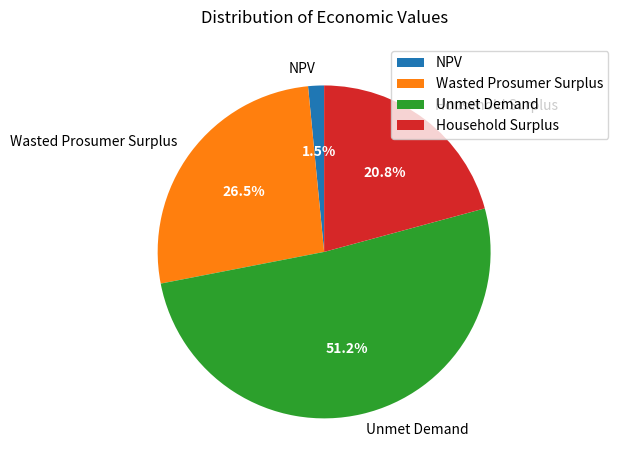

How much of the chart is everything except Unmet Demand?

48.8%